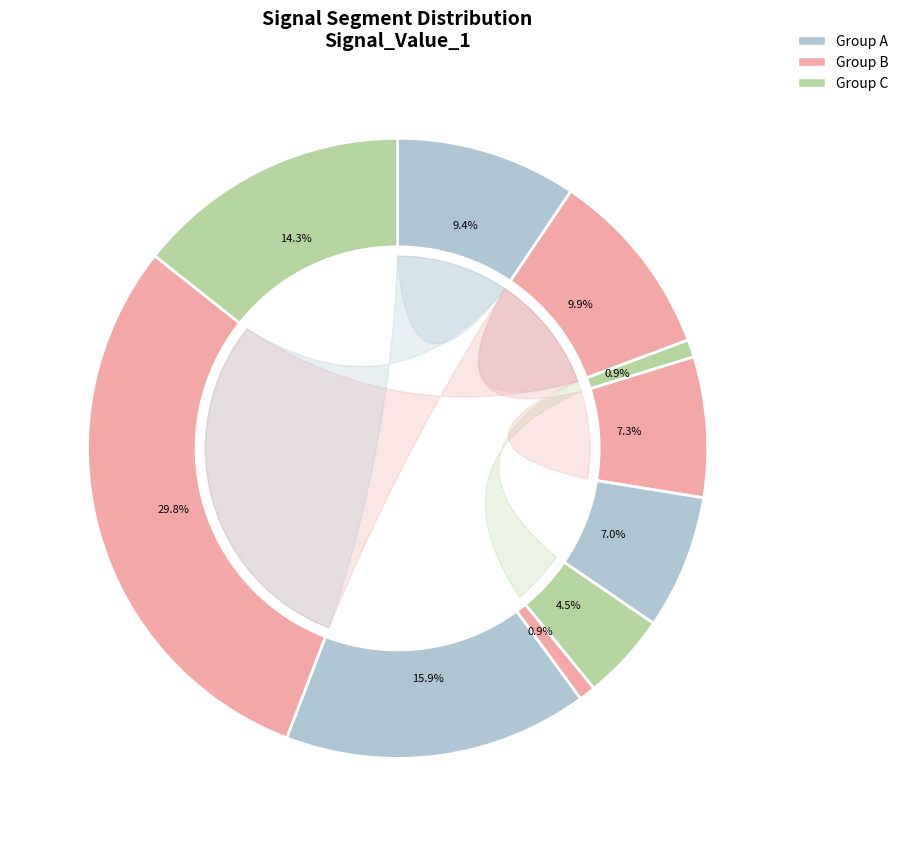

Does signal segment 6 account for over 50% of the chart?

No